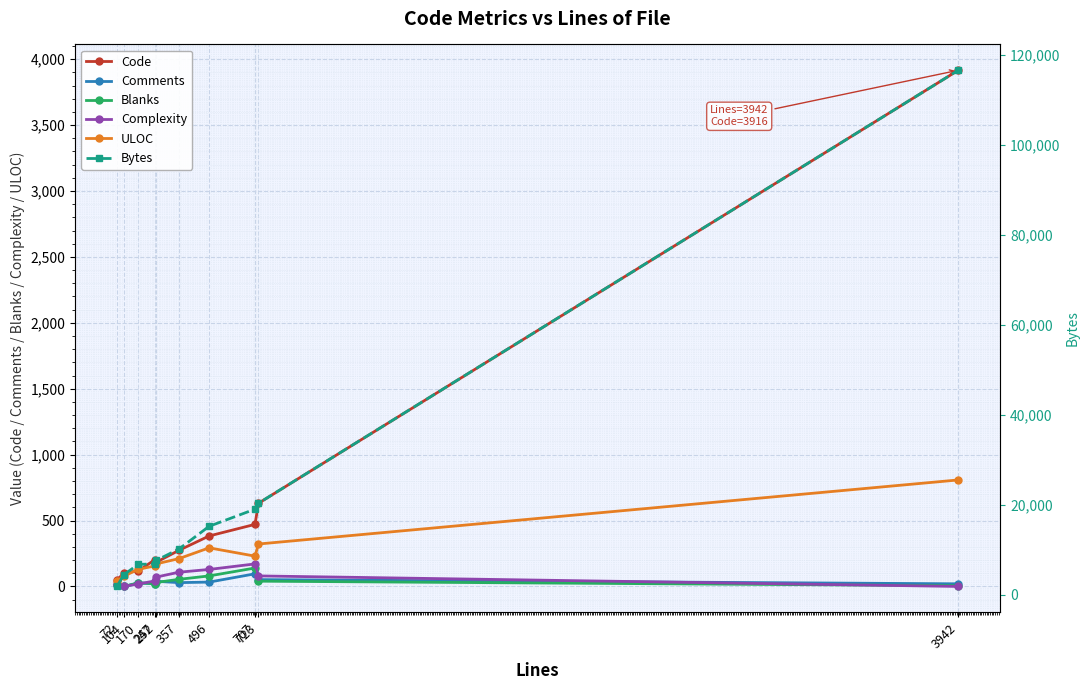

Is it true that Complexity equals 71 at 252?

True